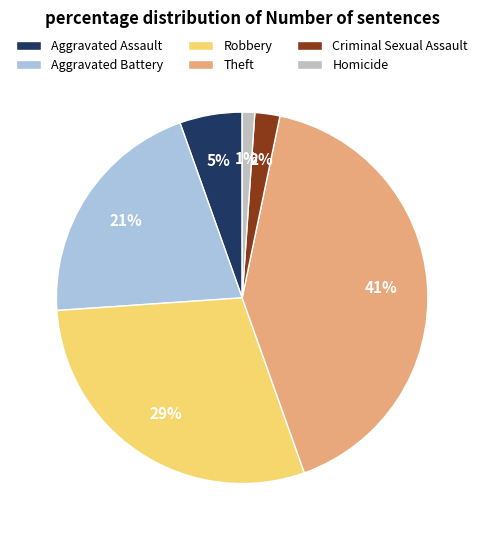

To the nearest percent, what is the average slice percentage?

17%